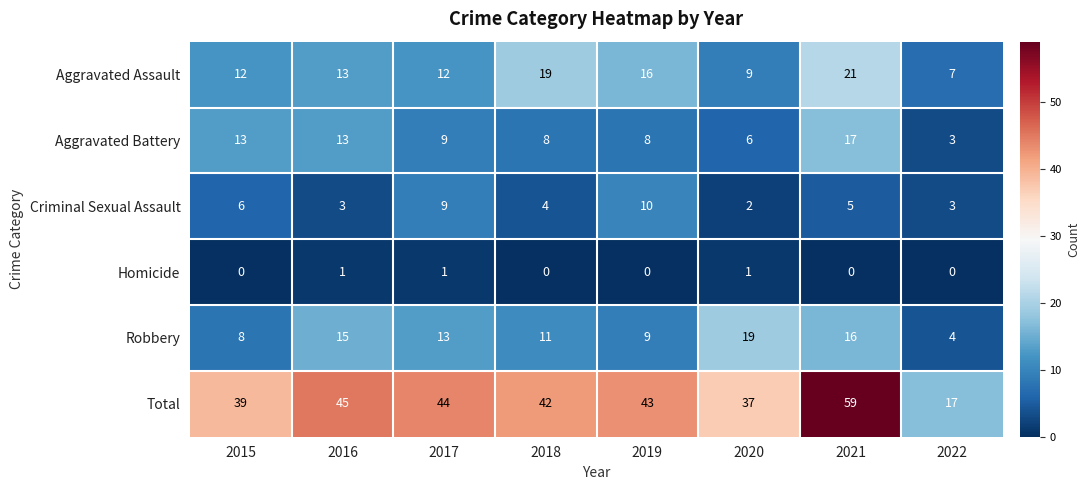

Between 2015 and 2018, which series saw the biggest shift?

Aggravated Assault